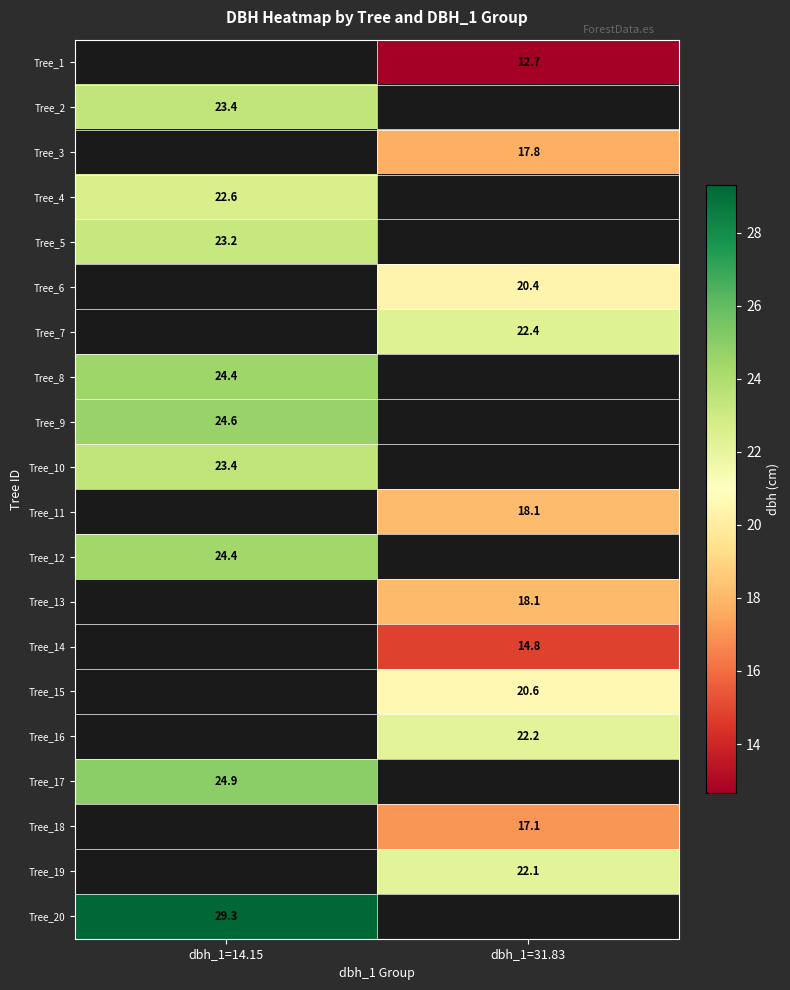

What is the difference between the highest and lowest values at dbh_1=31.83?

9.7